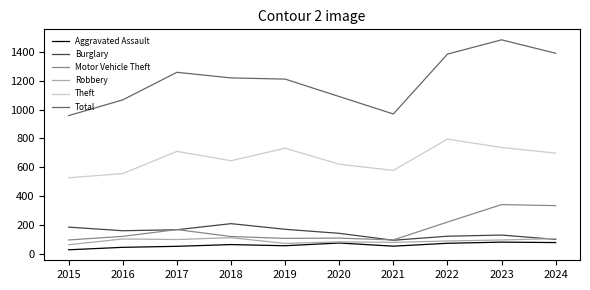

Which series has the widest spread of values?

Total